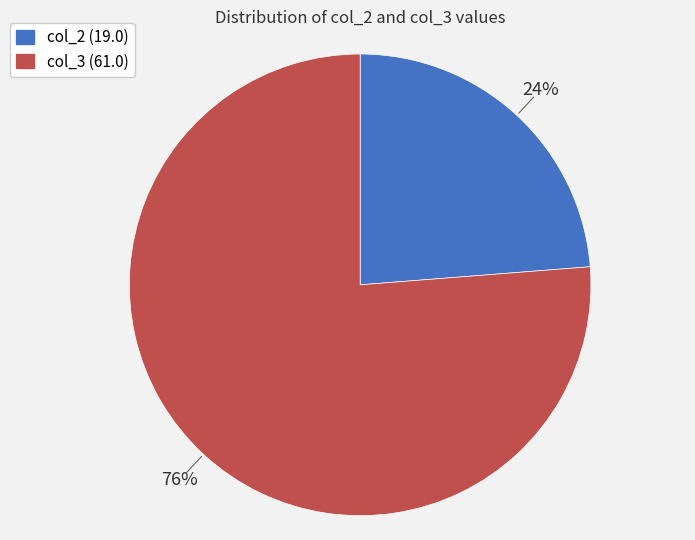

Is col_3 (61.0) the majority of the pie?

Yes